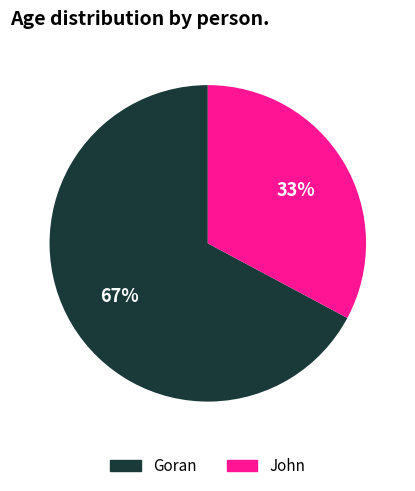

Which has a higher value, John or Goran?

Goran